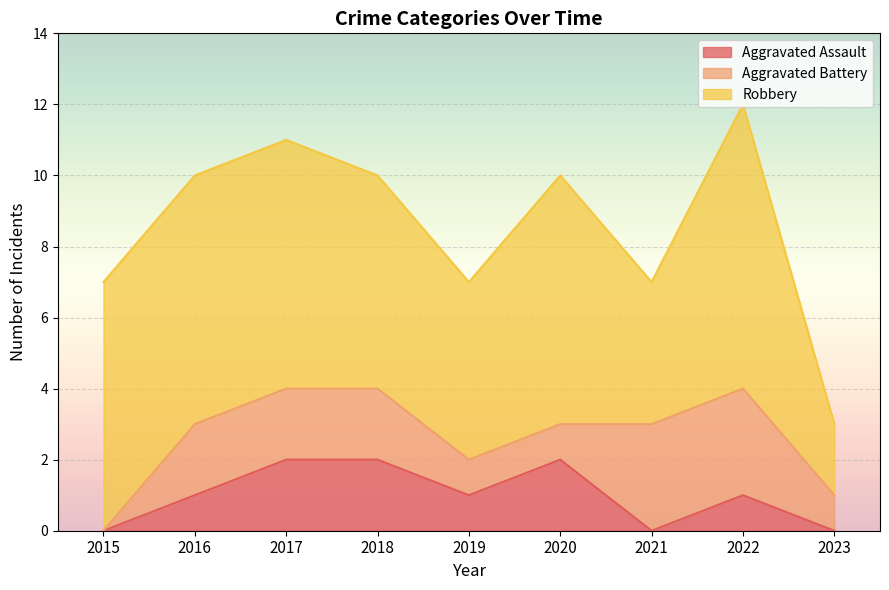

At which label is Aggravated Battery closest to 1?

2019